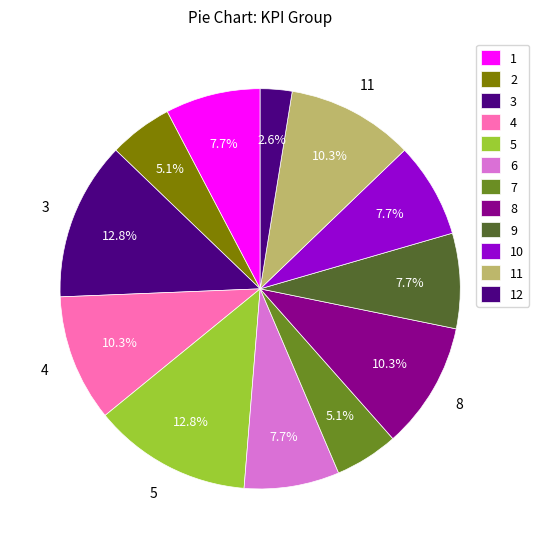

How many slices are in this pie chart?

12